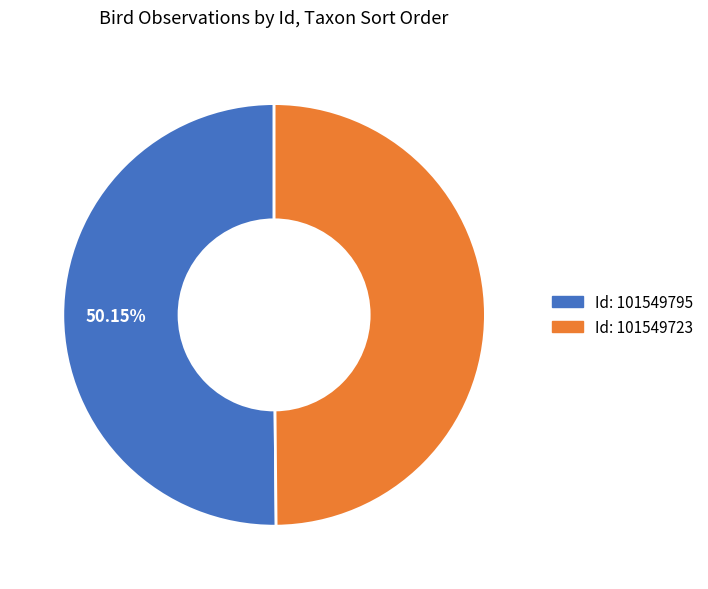

Is there any slice that represents more than half of the pie?

Yes